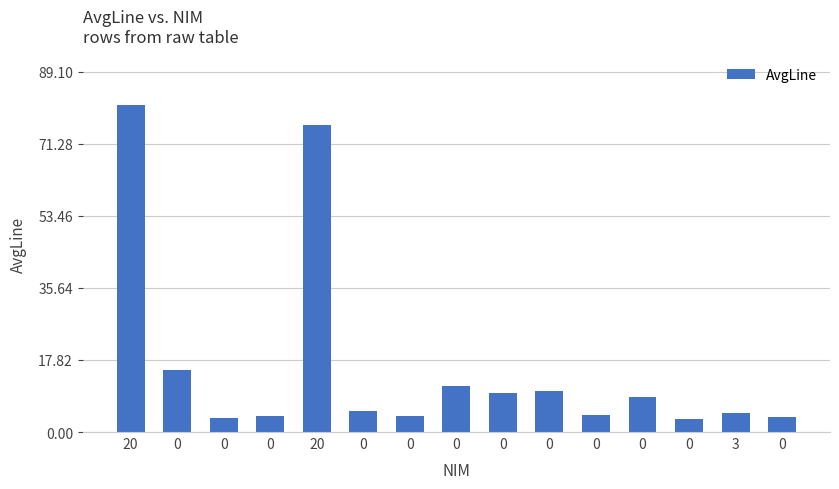

What is the sum of all values?

244.4